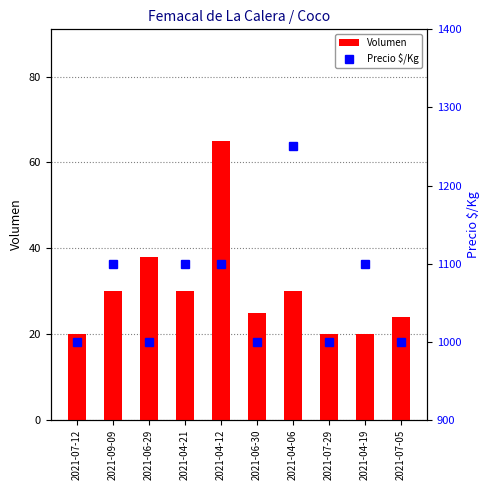

At which label is Volumen closest to 42?

2021-06-29